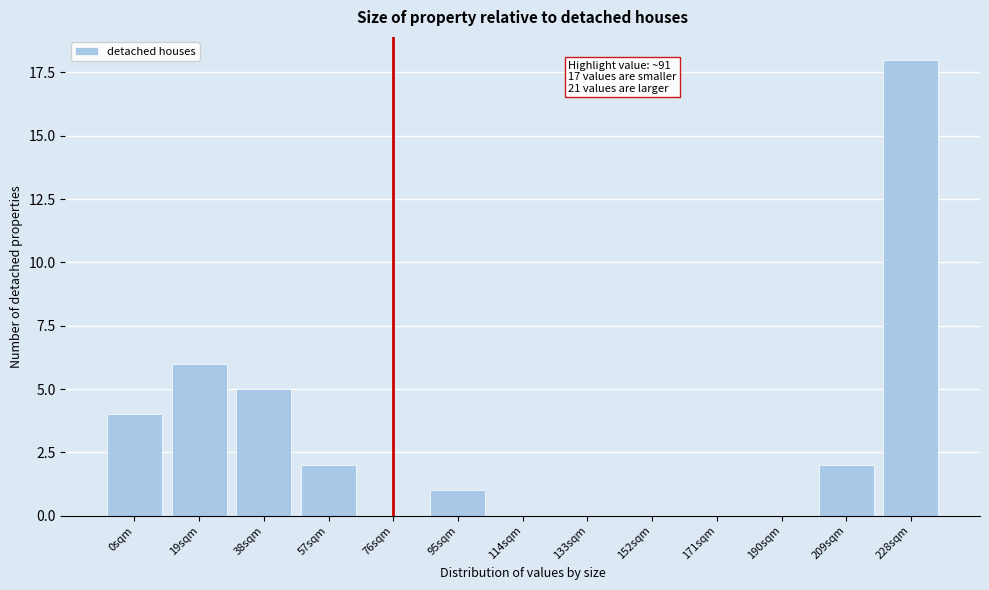

Reading left to right, extract all data points from this chart.

0sqm=4	19sqm=6	38sqm=5	57sqm=2	76sqm=0	95sqm=1	114sqm=0	133sqm=0	152sqm=0	171sqm=0	190sqm=0	209sqm=2	228sqm=18